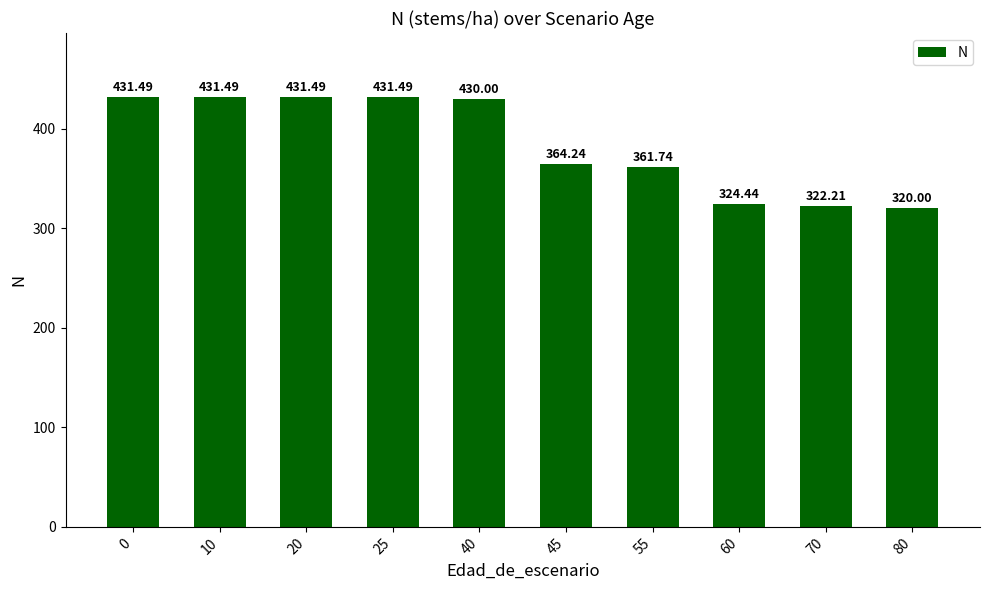

How many bars are there in total?

10